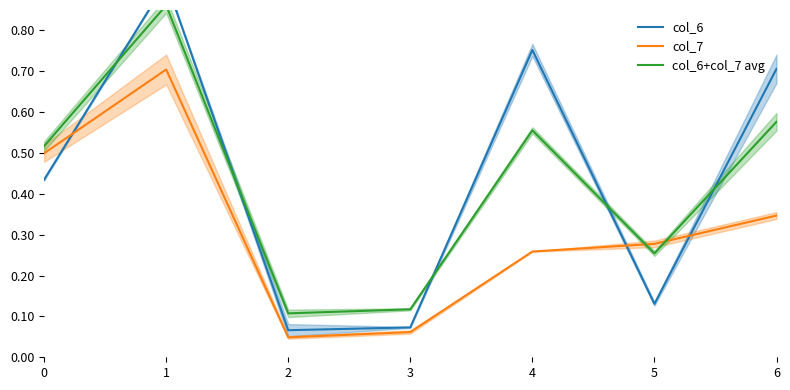

True or false: col_6+col_7 avg has a value of 0.1 at 3.

True